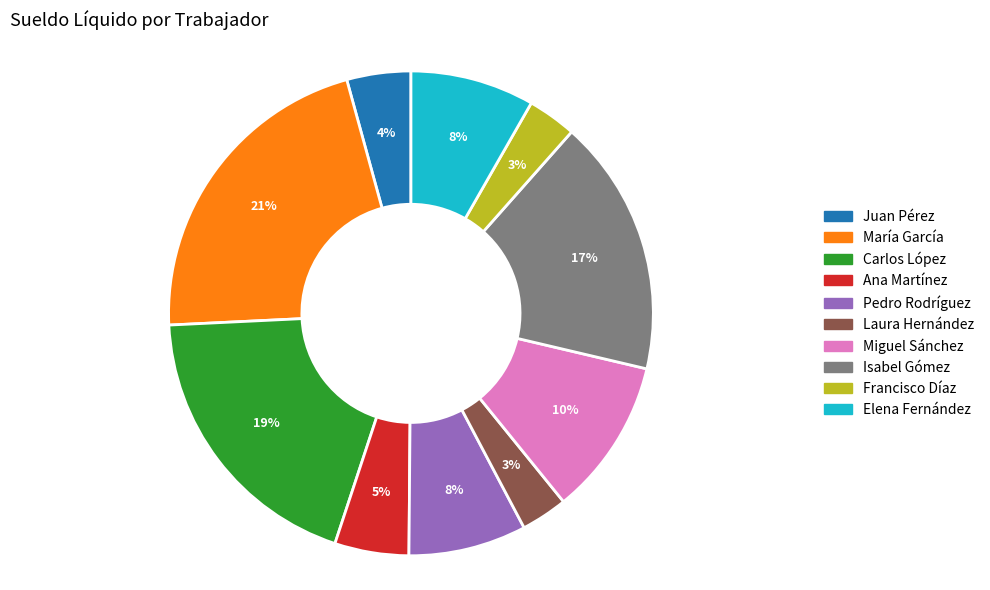

Is the sum of Carlos López and Juan Pérez greater than half?

No